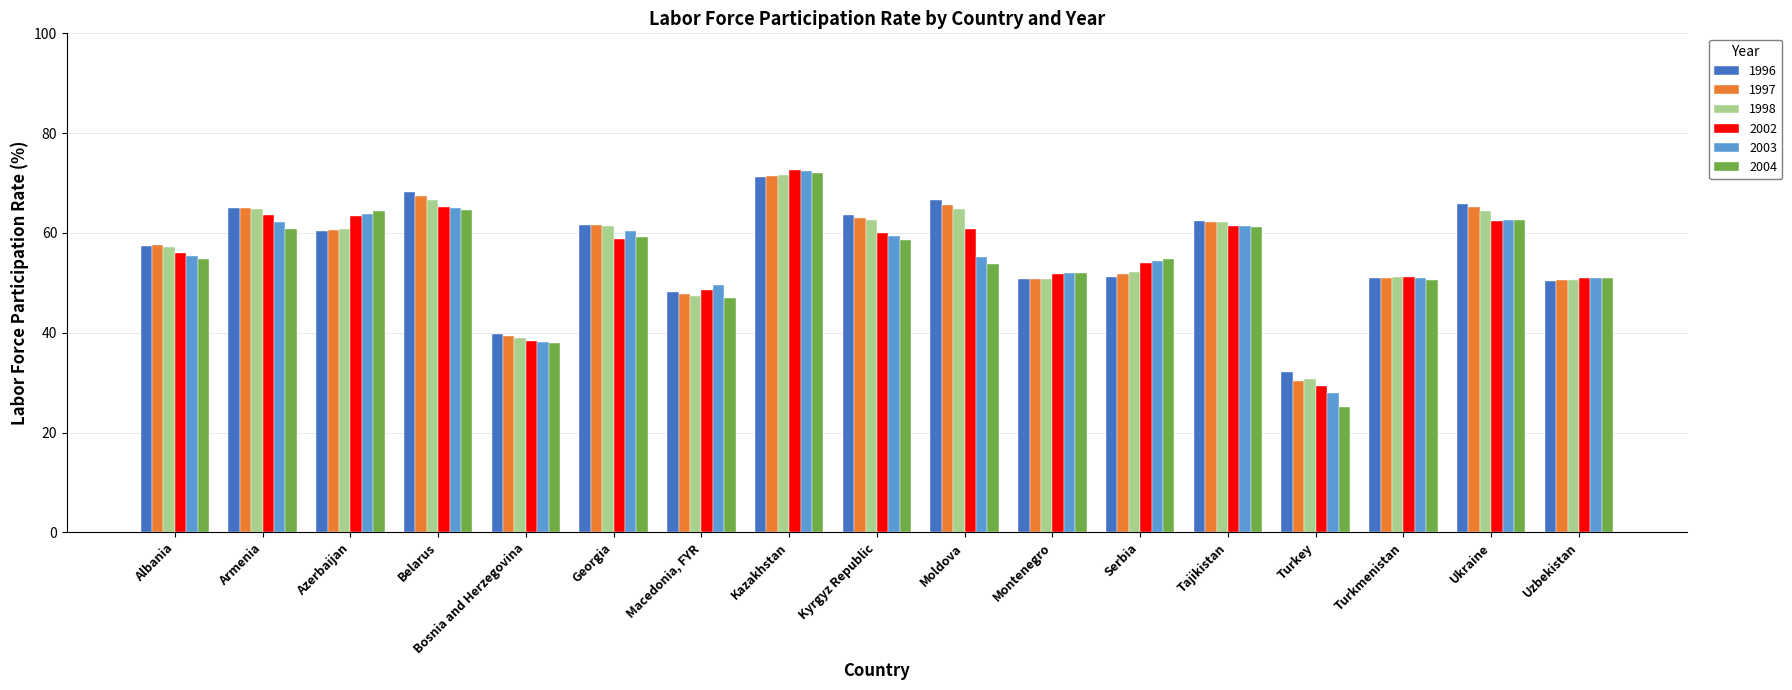

What is the total value across all series at Kazakhstan?

431.6